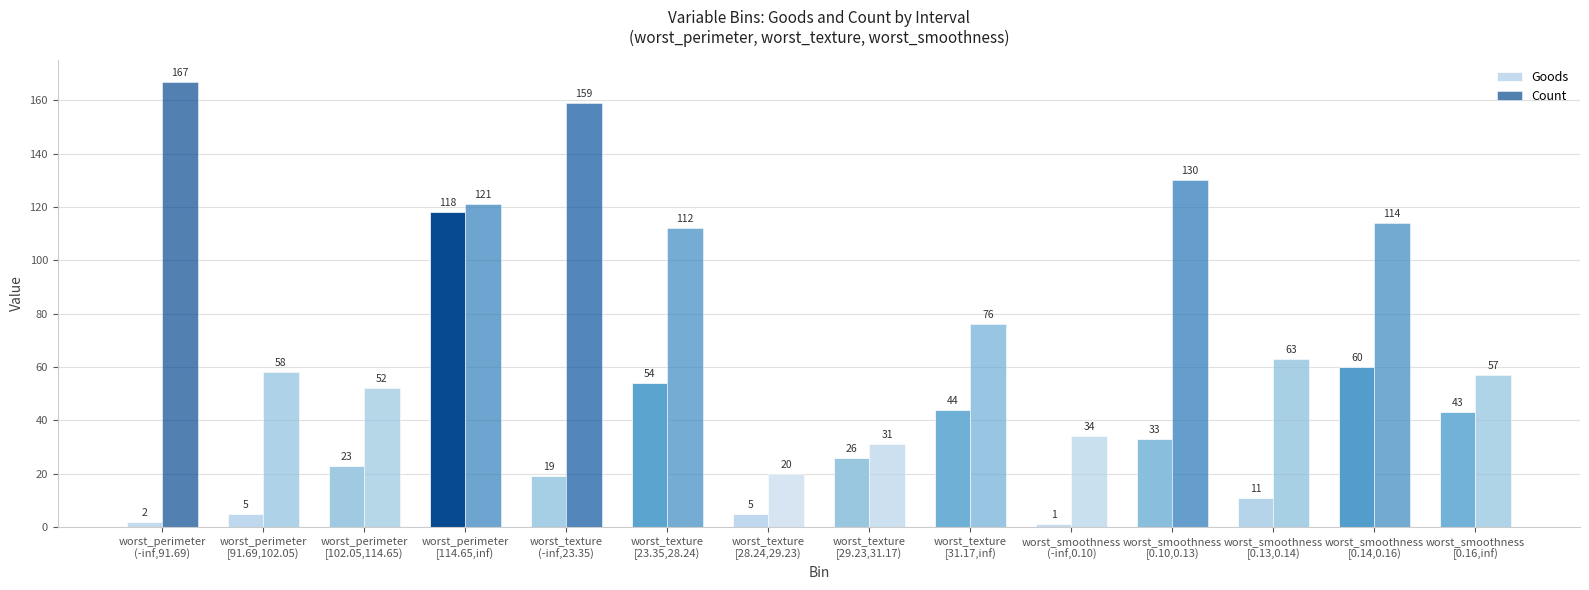

How many groups of bars are there?

14